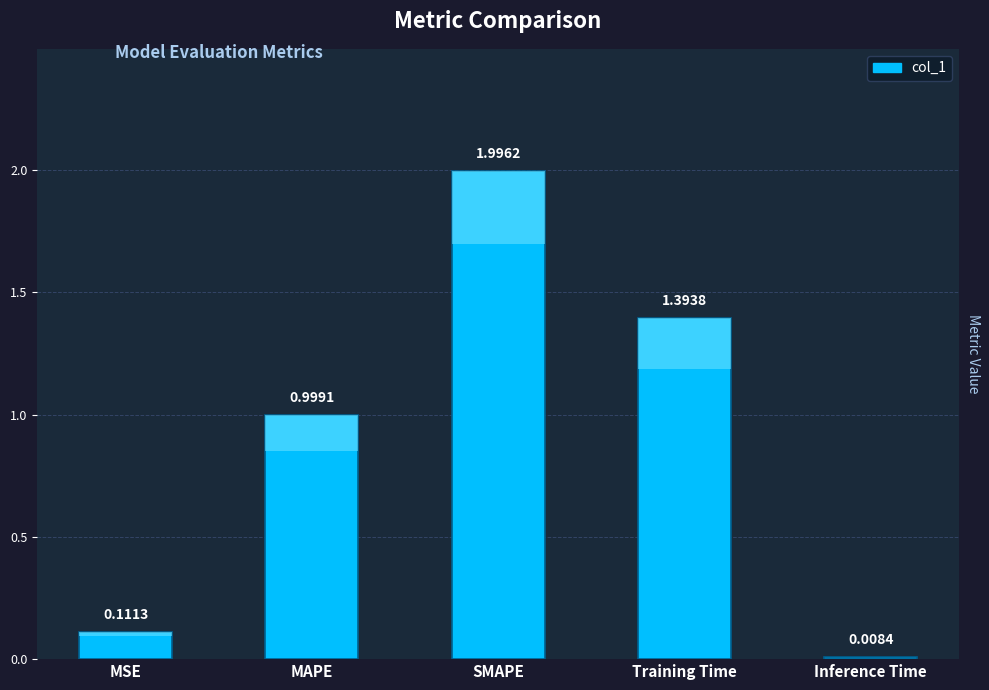

What is the label of the 5th bar from the right?

MSE